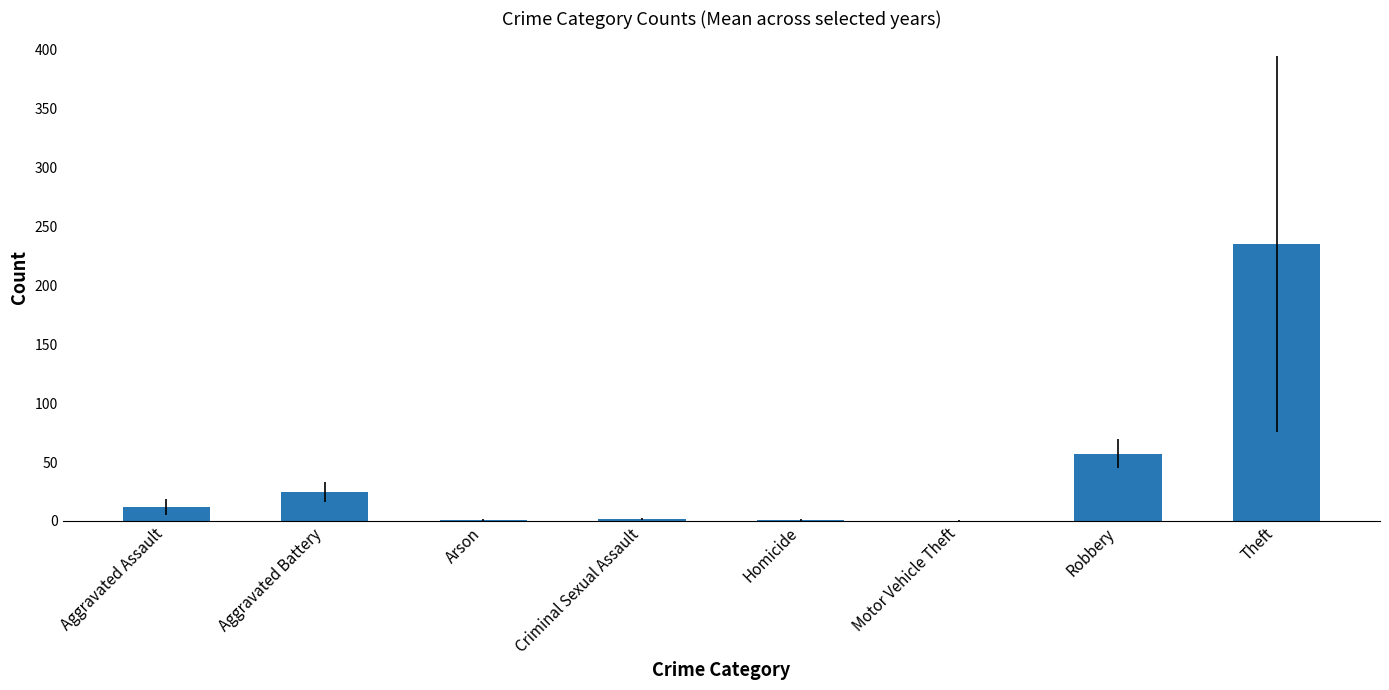

At which category does the chart reach its peak across all series?

Theft